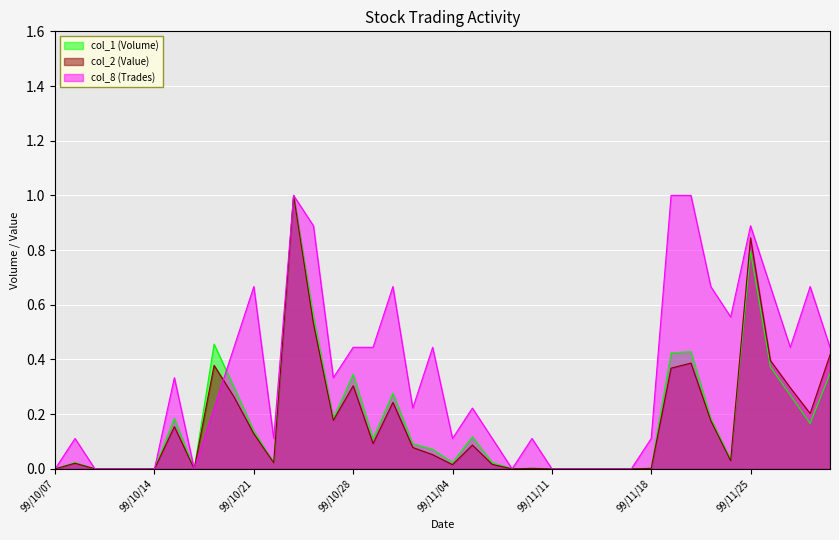

What is the sum of all col_1 (Volume) values?

7.0